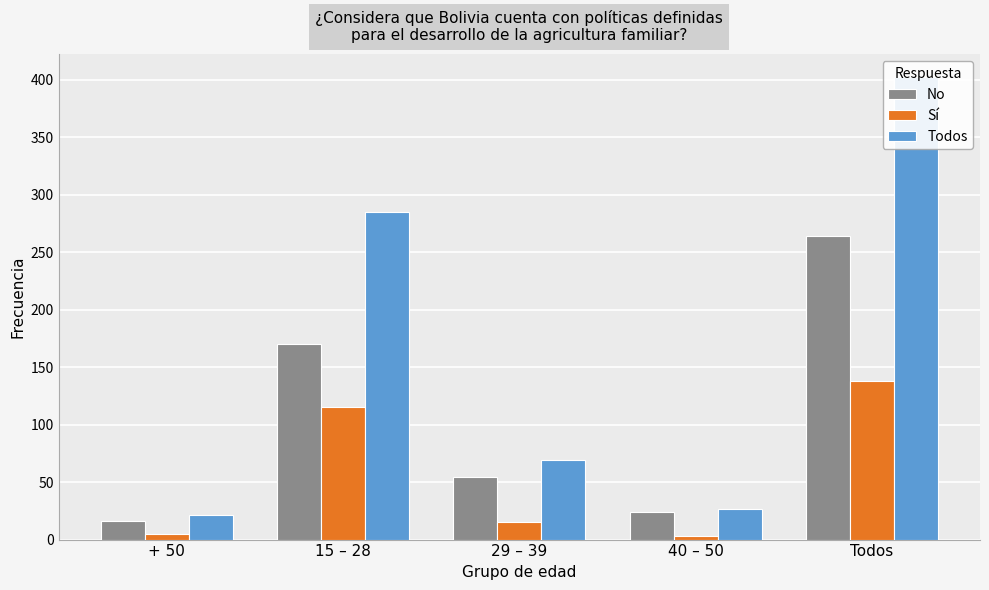

How many groups of bars are there?

5